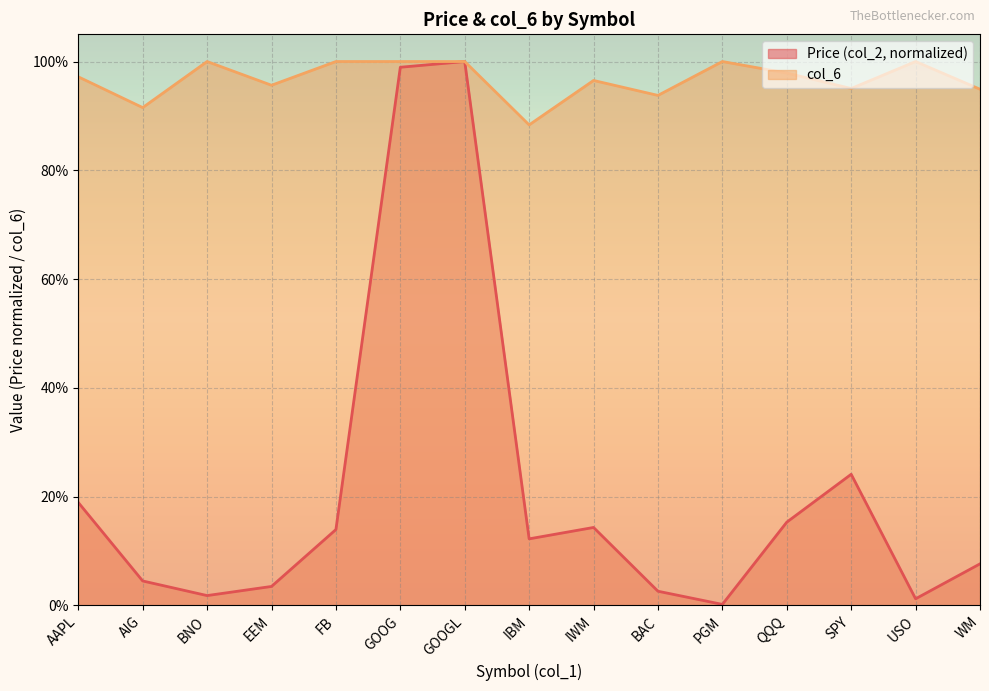

True or false: Price (col_2) and col_6 cross at least once.

False